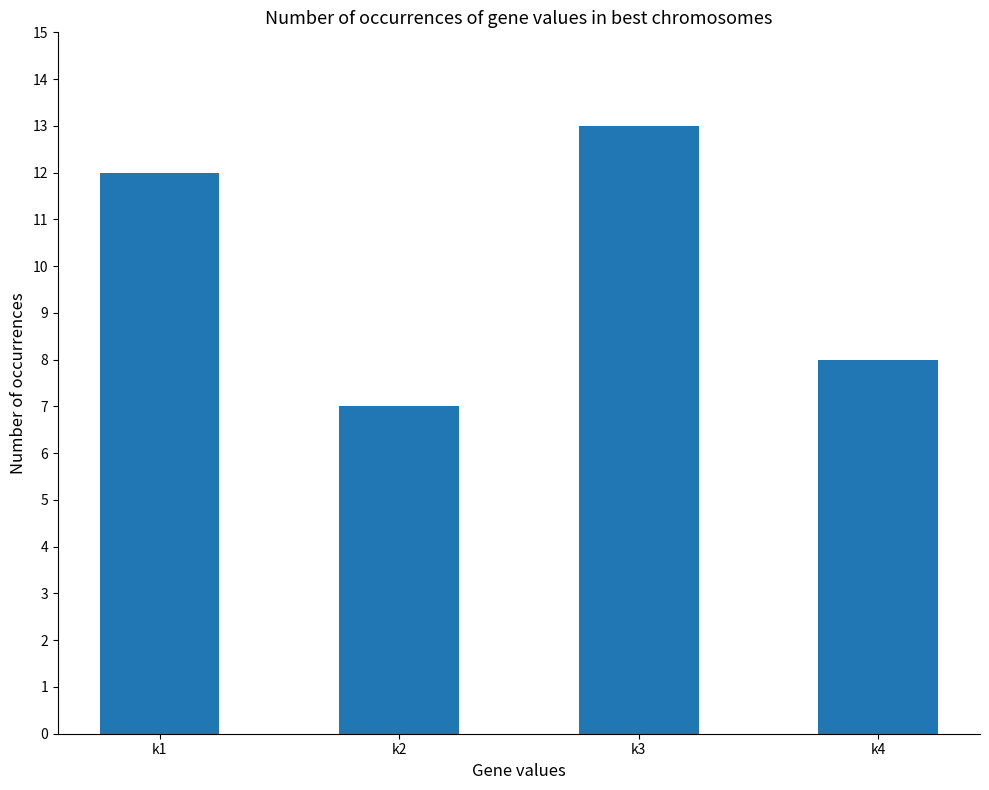

Between k1 and k2, which is larger?

k1